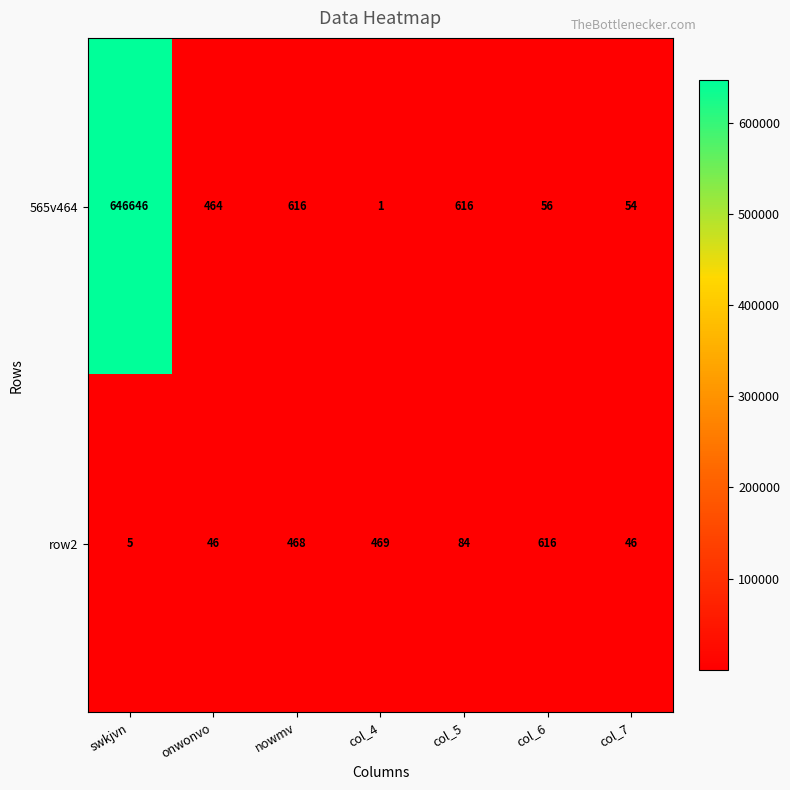

Reading left to right, extract all data points from this chart.

565v464: 646646	464	616	1	616	56	54
row2: 5	46	468	469	84	616	46